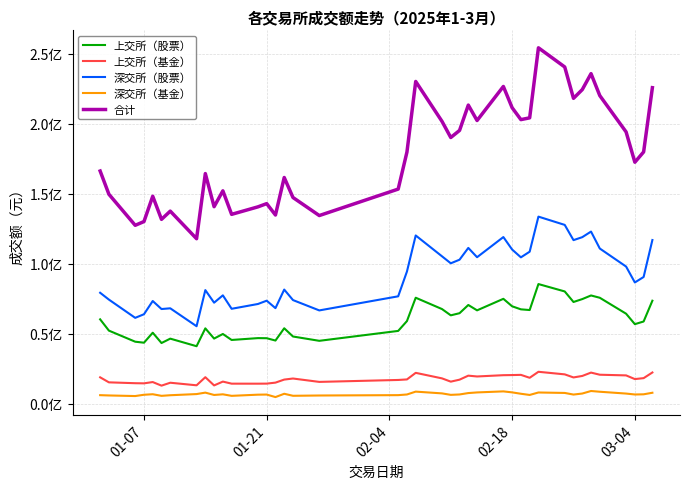

Does the chart display data point markers on the line(s)?

No